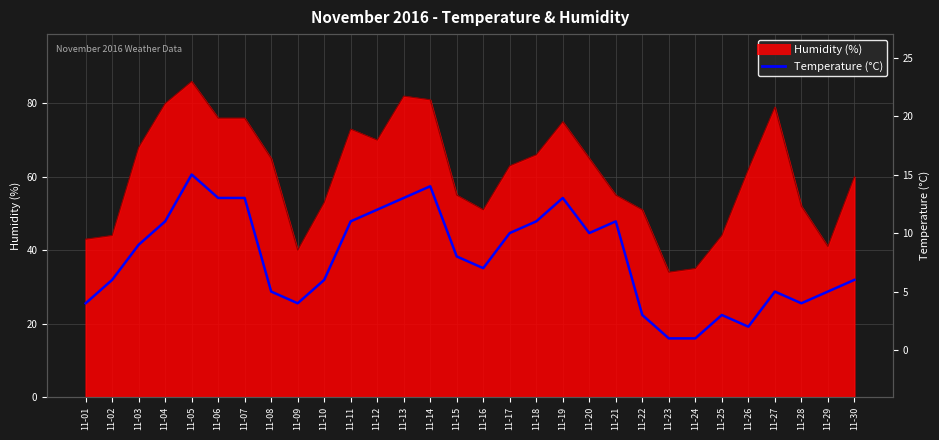

How many data points does each series have?

30